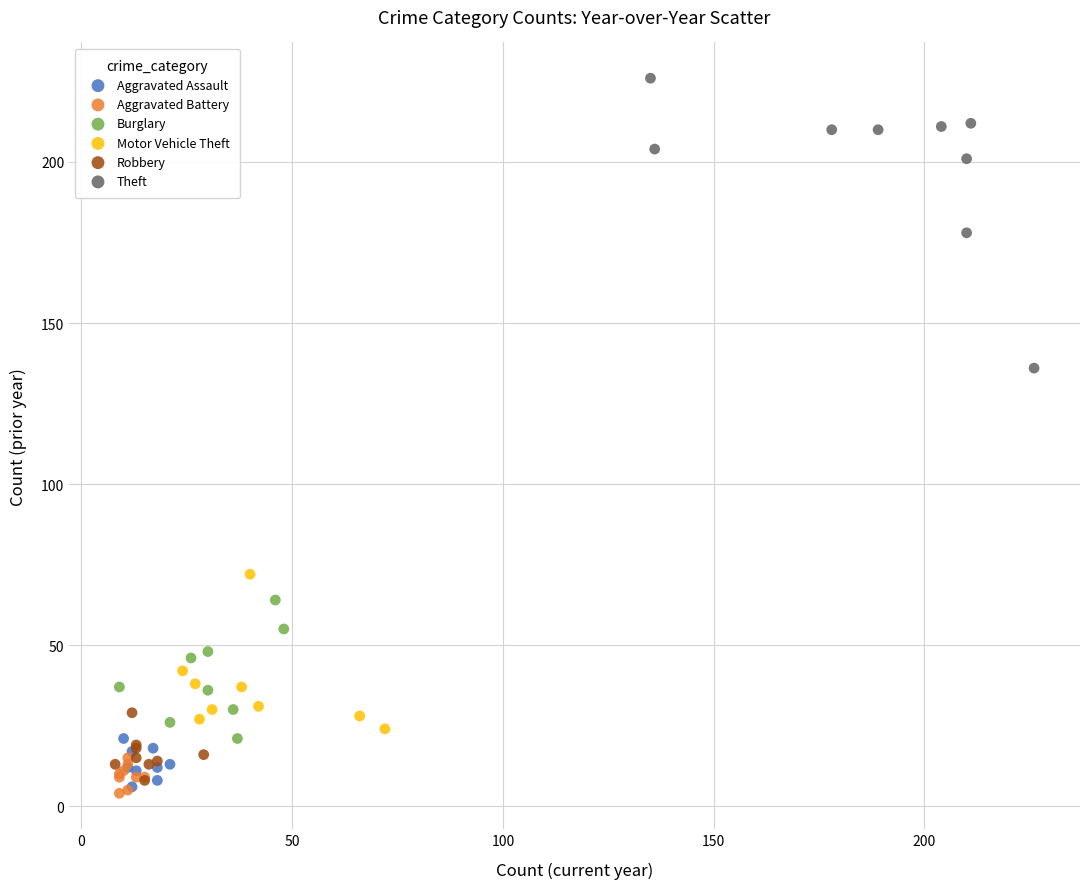

Which series has the widest spread of Y values?

Theft